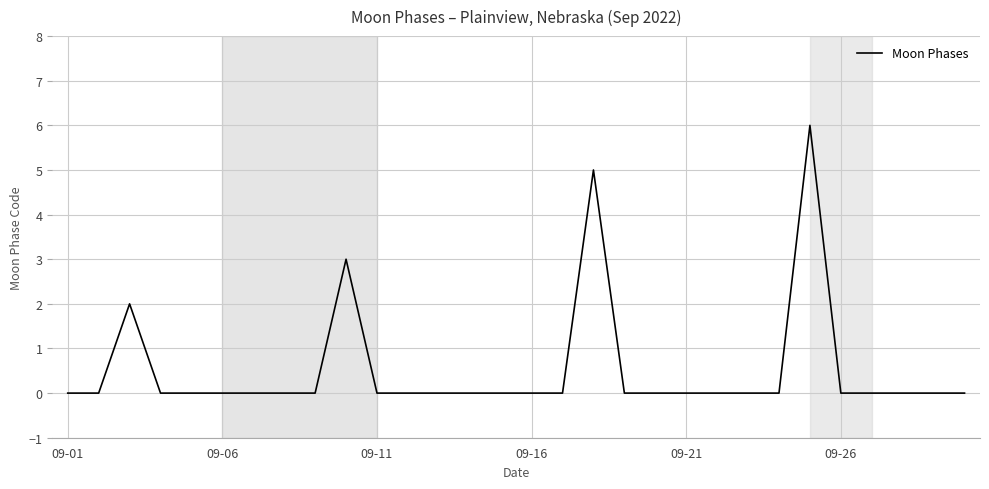

What is the difference between the maximum and minimum values?

6